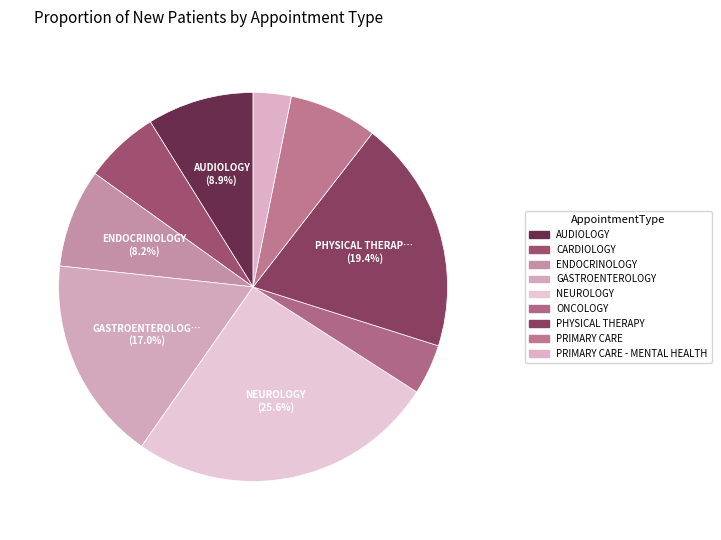

Count the number of slices in the pie.

9